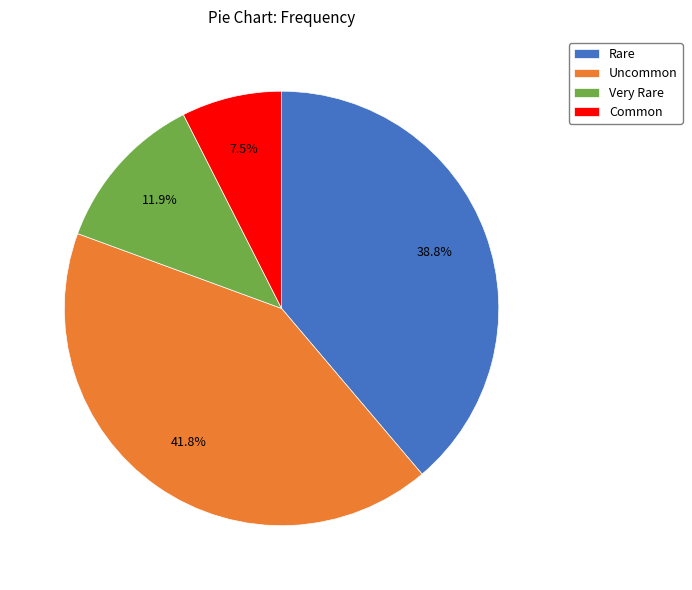

Does Rare account for over 50% of the chart?

No